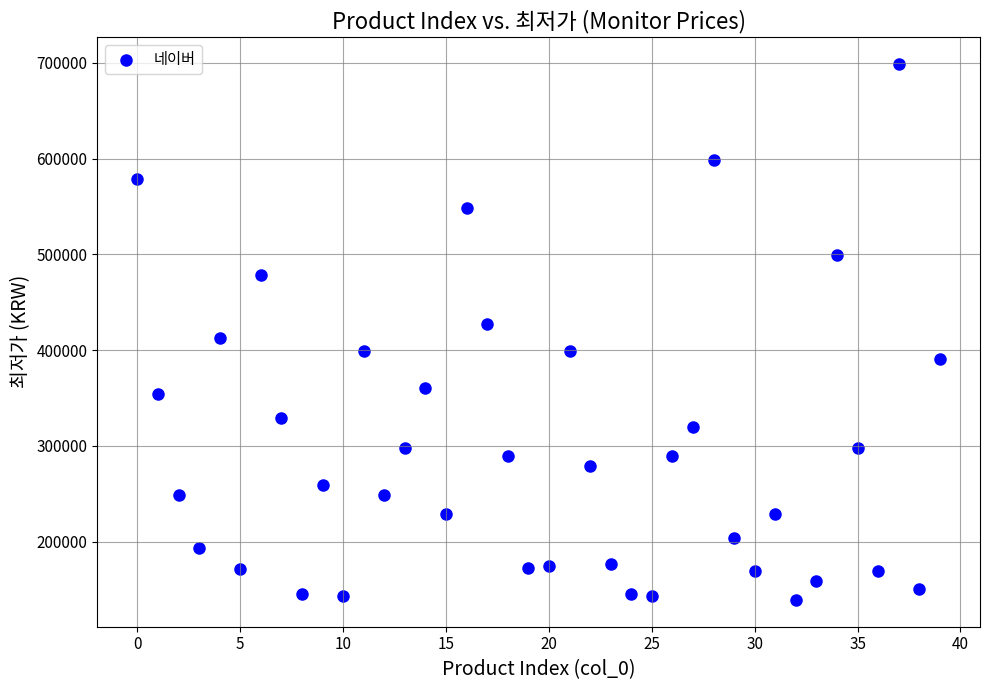

Count the number of points in this scatter plot.

40